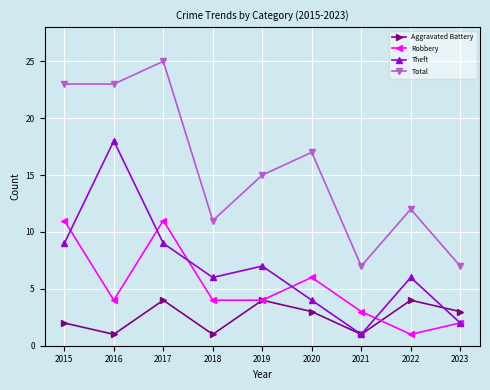

At how many categories does at least one series exceed 3?

9